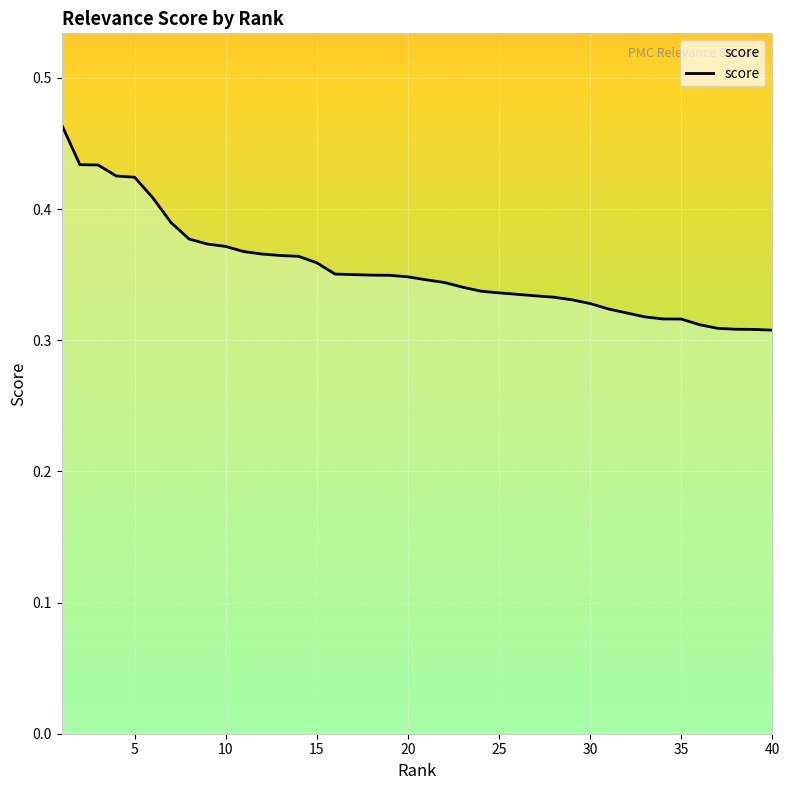

What is the sum of all values?

14.2